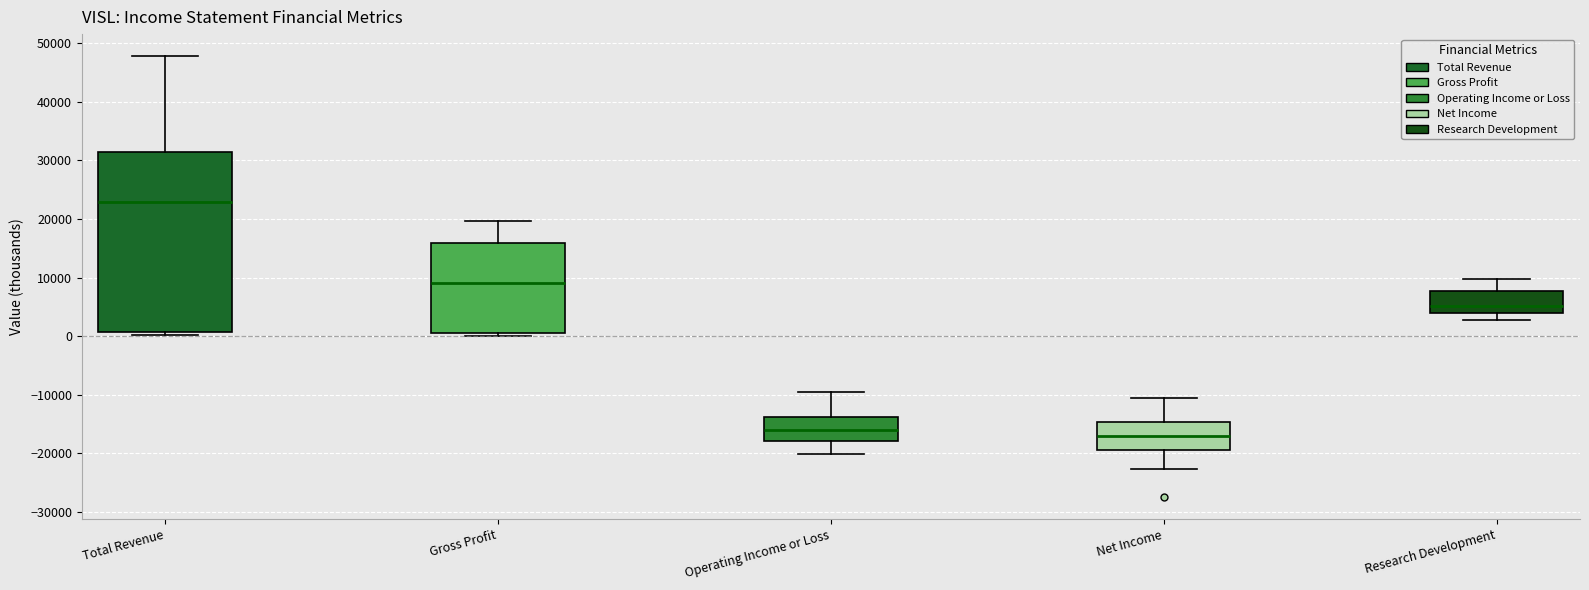

Reading left to right, read every box against the y-axis: the position of its median line, the range the box covers, and the ends of its whiskers. The values are not printed on the chart, so give them approximately, as read against the axis.

Total Revenue: median 23000, box 1000 to 31000, whiskers 0 to 48000
Gross Profit: median 9000, box 0 to 16000, whiskers 0 (just below the box's lower edge) to 20000
Operating Income or Loss: median -16000, box -18000 to -14000, whiskers -20000 to -10000
Net Income: median -17000, box -19000 to -15000, whiskers -23000 to -10000
Research Development: median 5000, box 4000 to 8000, whiskers 3000 to 10000